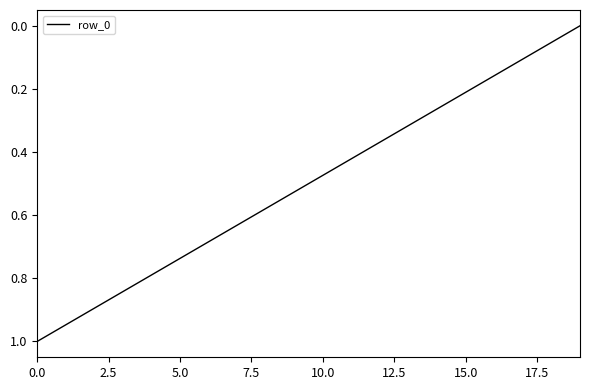

What is the difference between the maximum and minimum values?

1.0